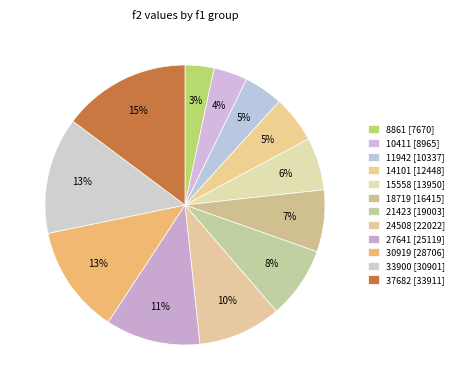

What is the largest slice in the pie chart?

f1=37682